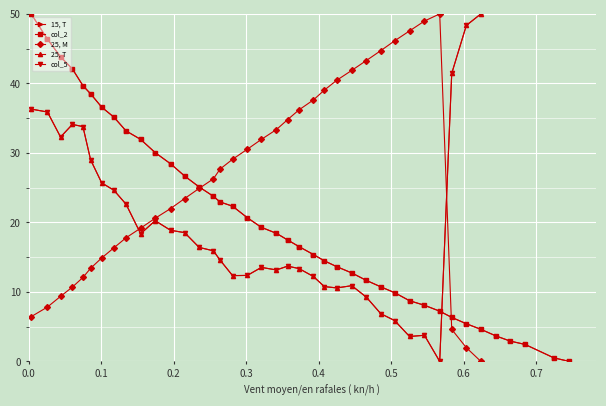

What position from the left is x?

1